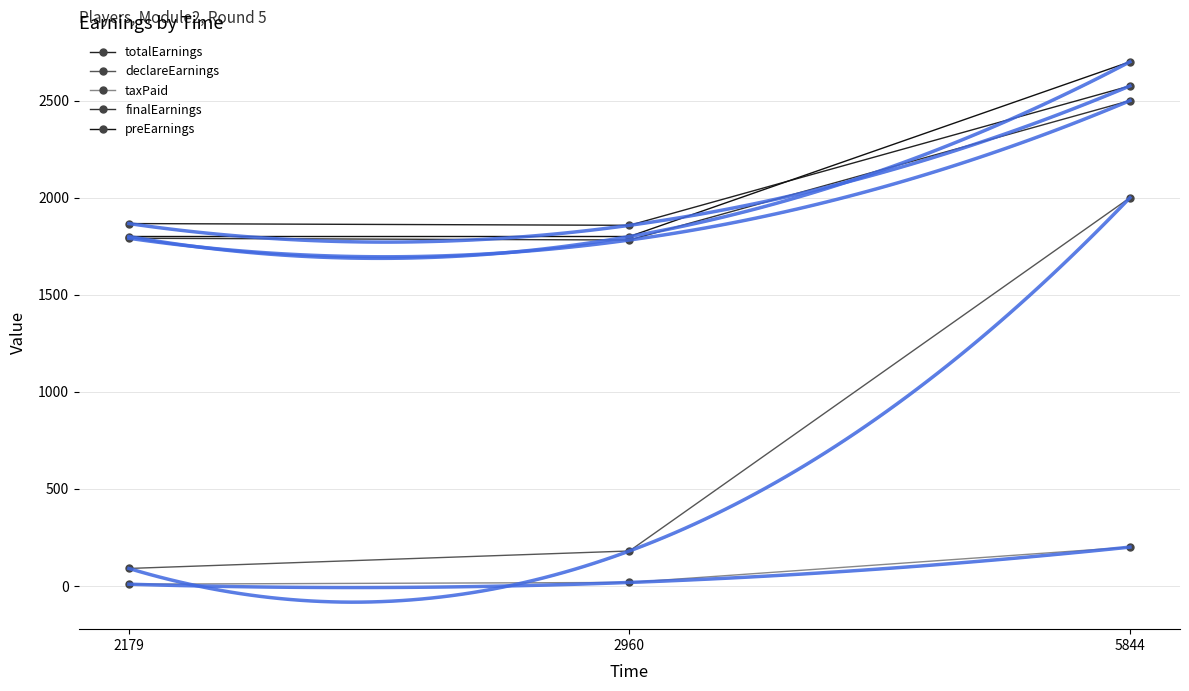

The value of preEarnings at 2179 is 1256.6. True or false?

False